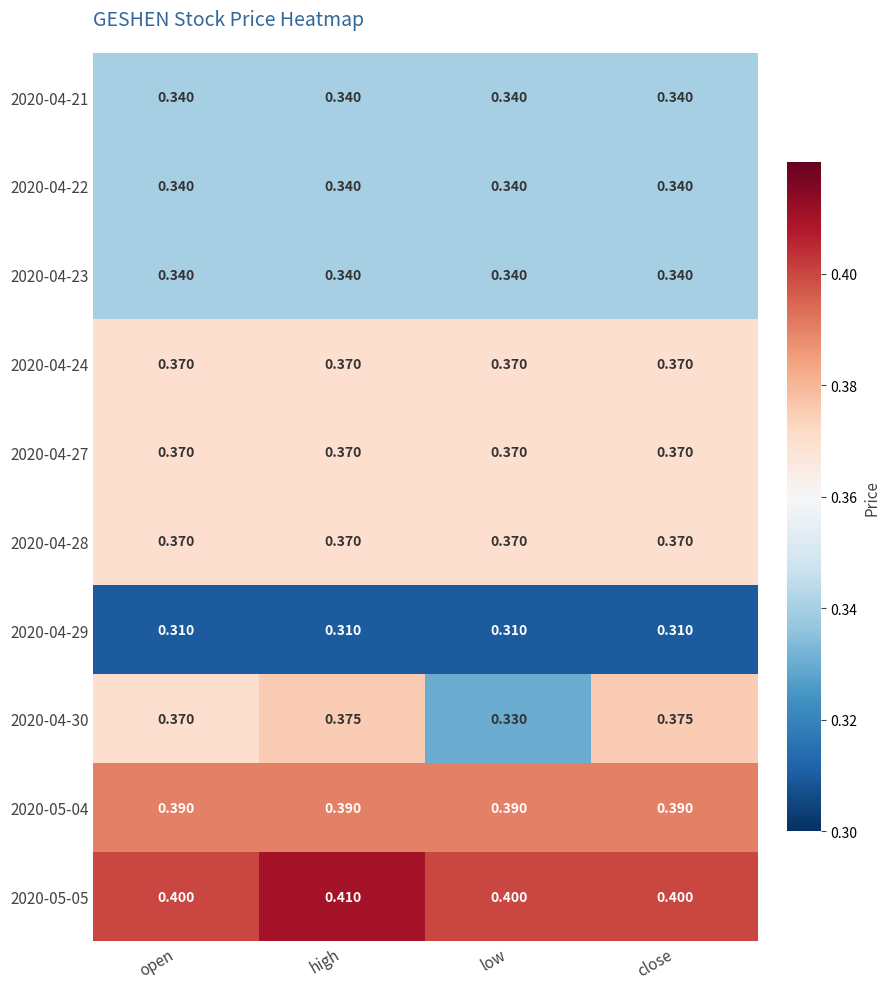

Is the value of 2020-04-21 at low greater than the value of 2020-04-24 at low?

No